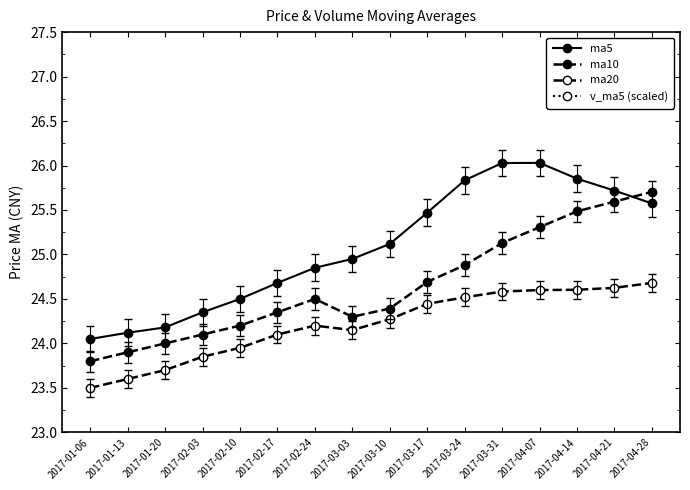

What is the value of the ma20 point at the 11th from the left?

24.5